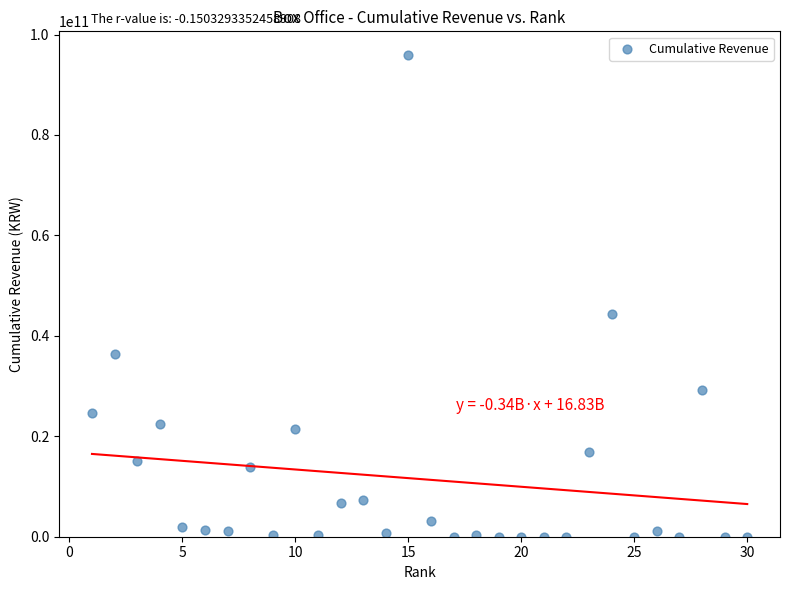

What Y value in the scatter plot is closest to 47924107824?

44378866516